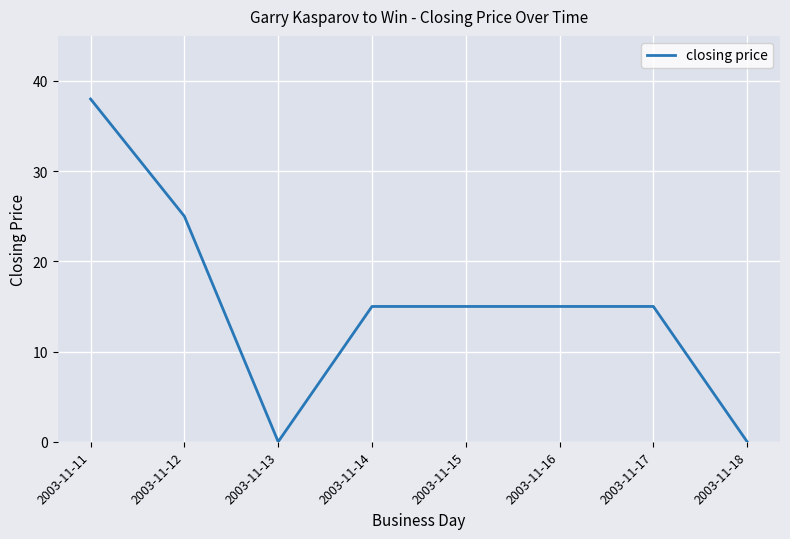

True or false: there are more than 2 points higher than both neighbors.

False